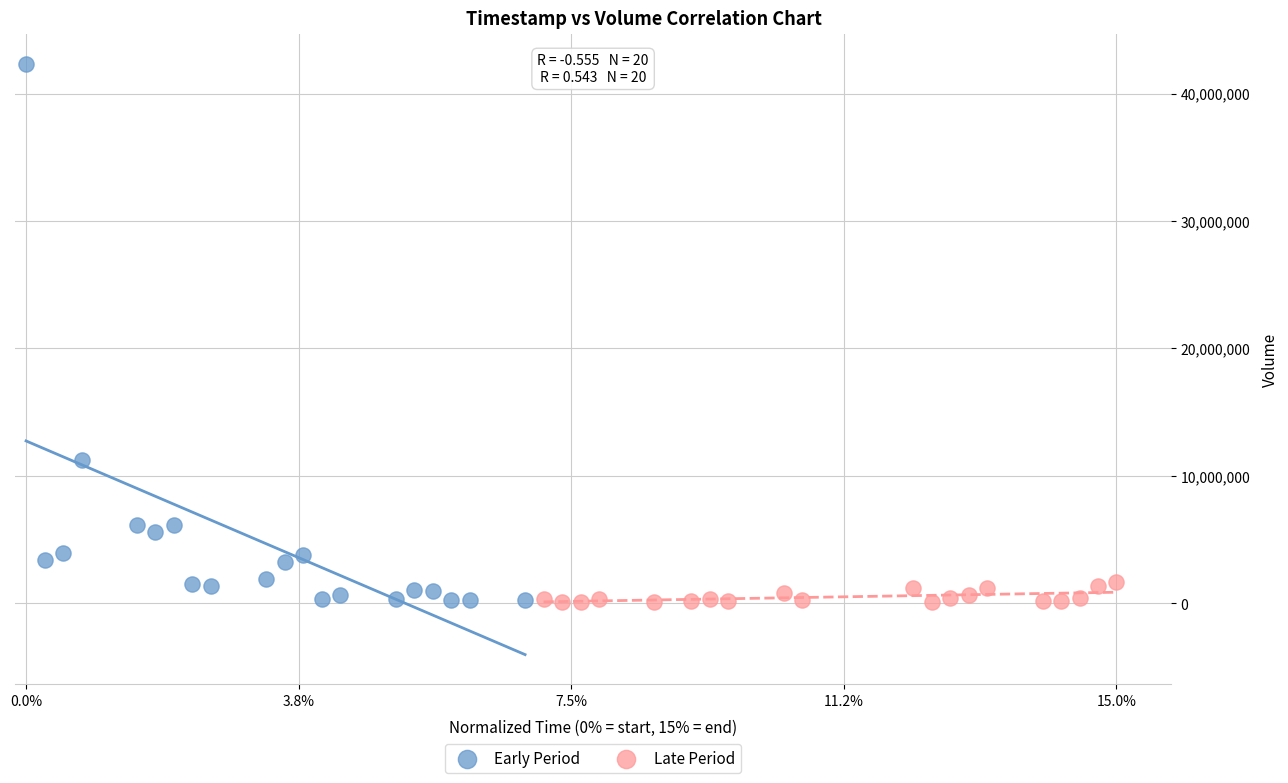

What are all the series names shown in the legend?

Early Period, Late Period